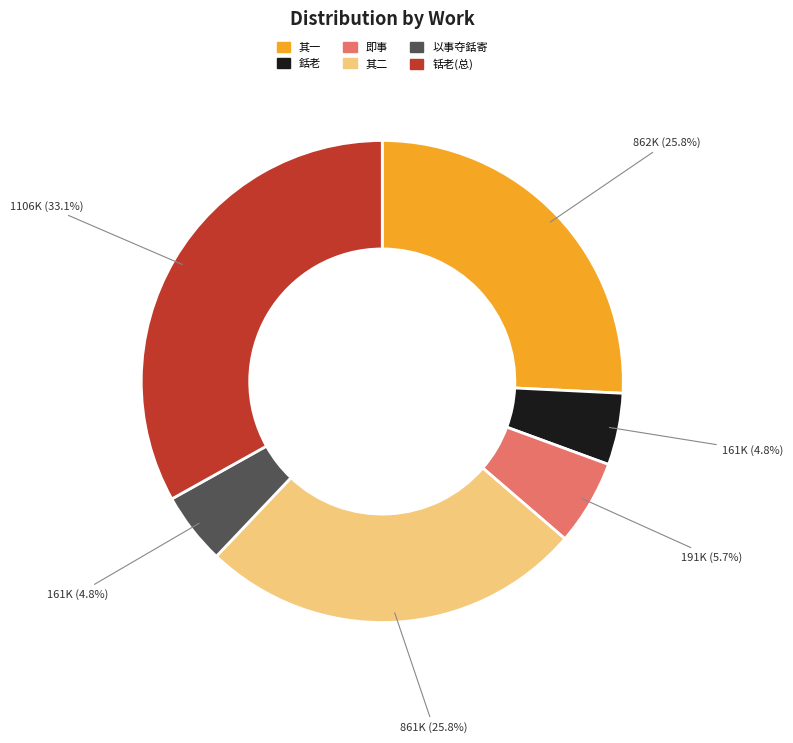

What is the largest slice in the pie chart?

铦老(总)